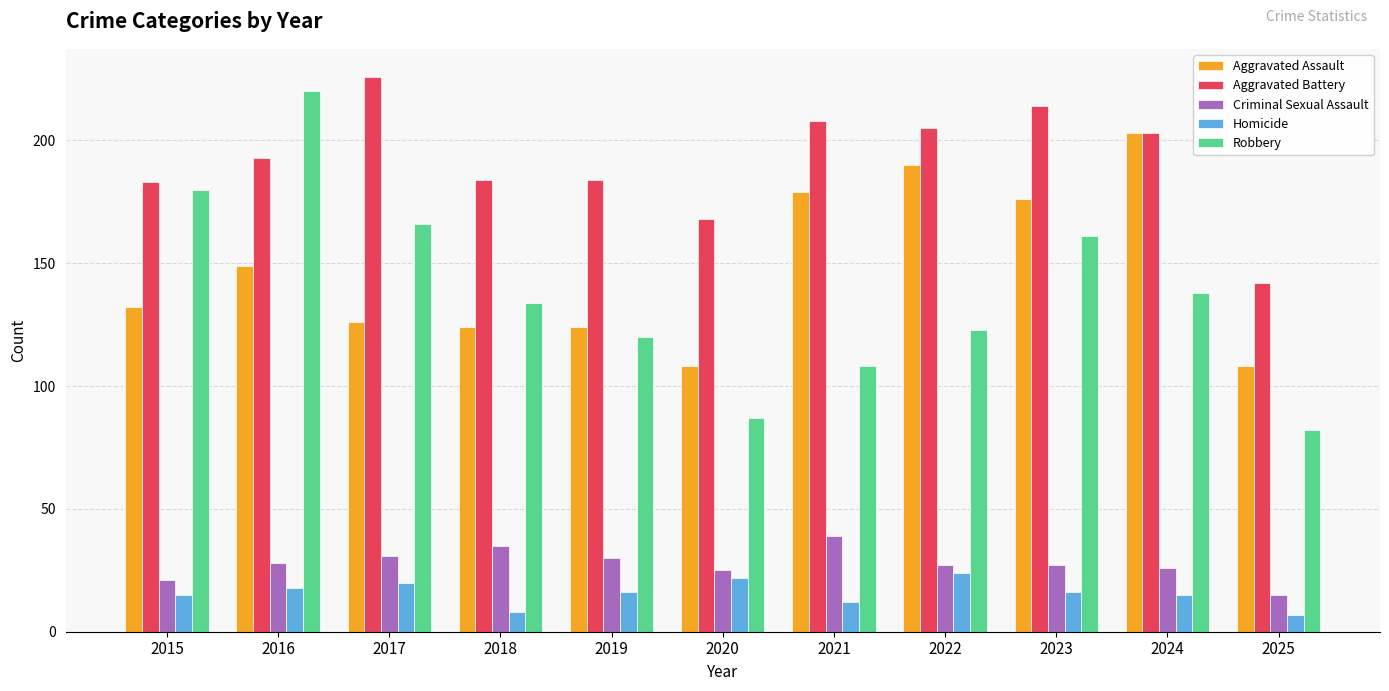

How many groups of bars are there?

11